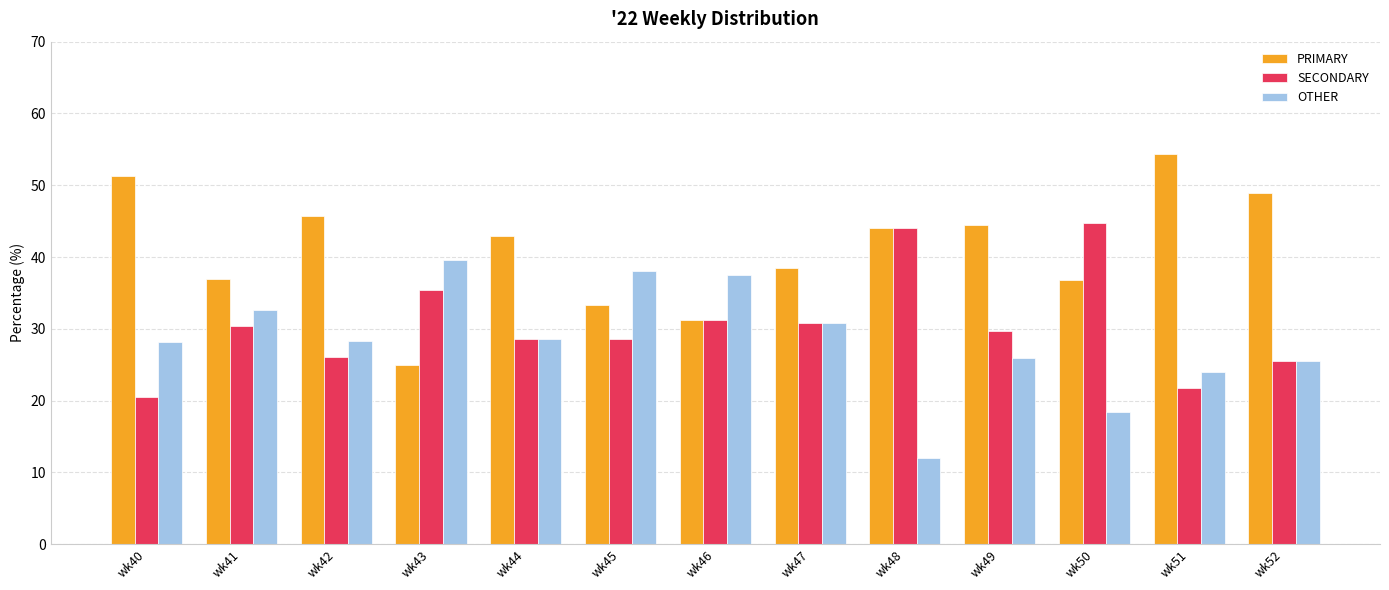

What are all the series names shown in the legend?

PRIMARY, SECONDARY, OTHER